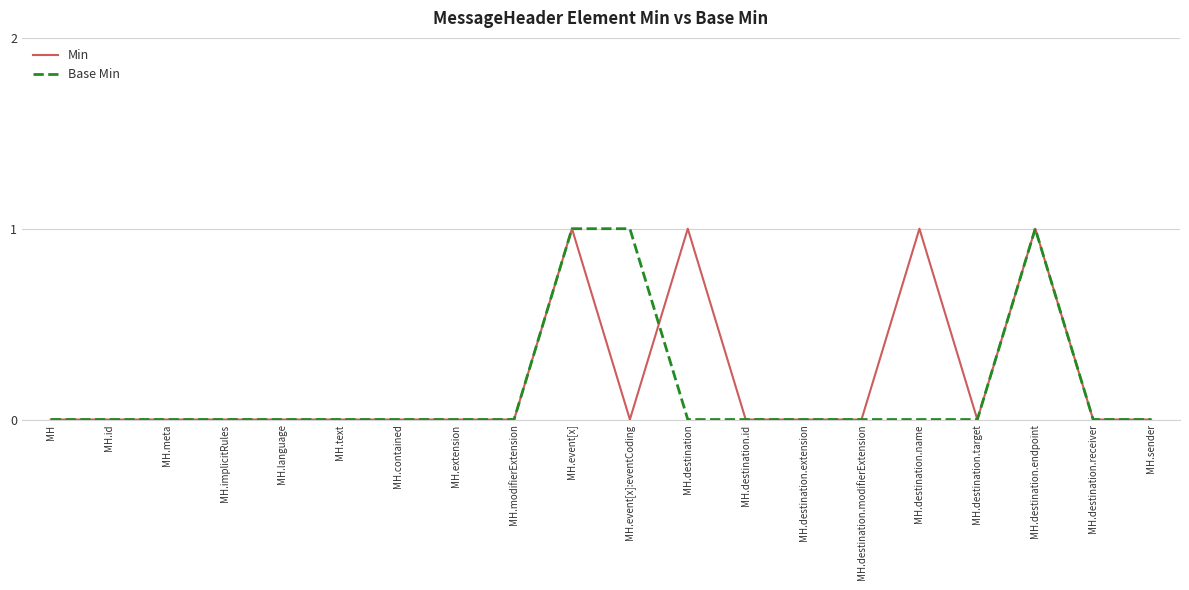

Reading right to left, list all the values displayed in this chart.

Min: MH.sender=0	MH.destination.receiver=0	MH.destination.endpoint=1	MH.destination.target=0	MH.destination.name=1	MH.destination.modifierExtension=0	MH.destination.extension=0	MH.destination.id=0	MH.destination=1	MH.event[x]:eventCoding=0	MH.event[x]=1	MH.modifierExtension=0	MH.extension=0	MH.contained=0	MH.text=0	MH.language=0	MH.implicitRules=0	MH.meta=0	MH.id=0	MH=0
Base Min: MH.sender=0	MH.destination.receiver=0	MH.destination.endpoint=1	MH.destination.target=0	MH.destination.name=0	MH.destination.modifierExtension=0	MH.destination.extension=0	MH.destination.id=0	MH.destination=0	MH.event[x]:eventCoding=1	MH.event[x]=1	MH.modifierExtension=0	MH.extension=0	MH.contained=0	MH.text=0	MH.language=0	MH.implicitRules=0	MH.meta=0	MH.id=0	MH=0